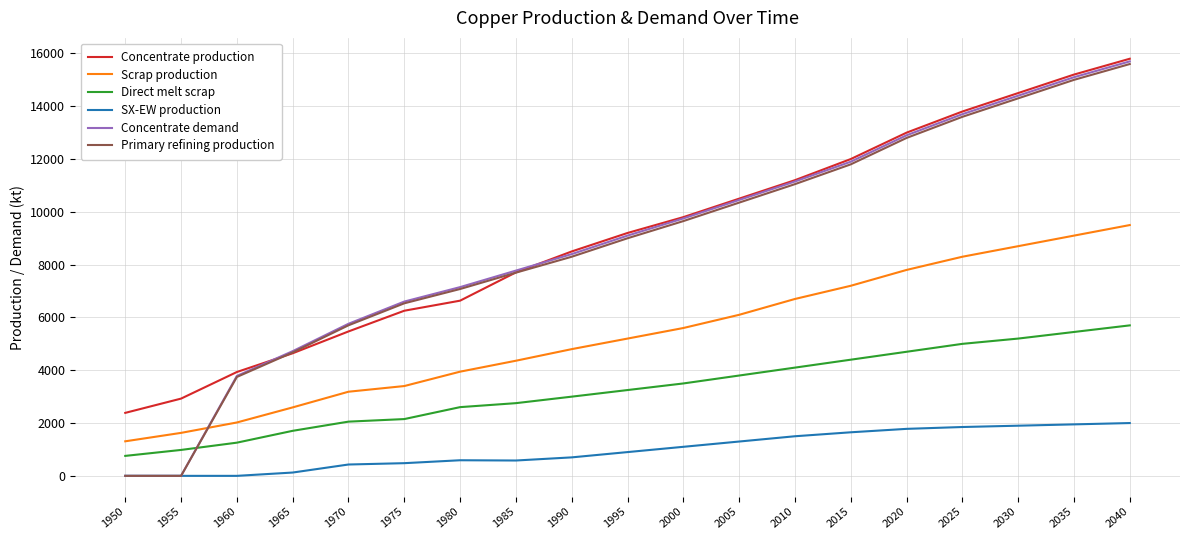

True or false: Concentrate production and SX-EW production intersect in this chart.

False